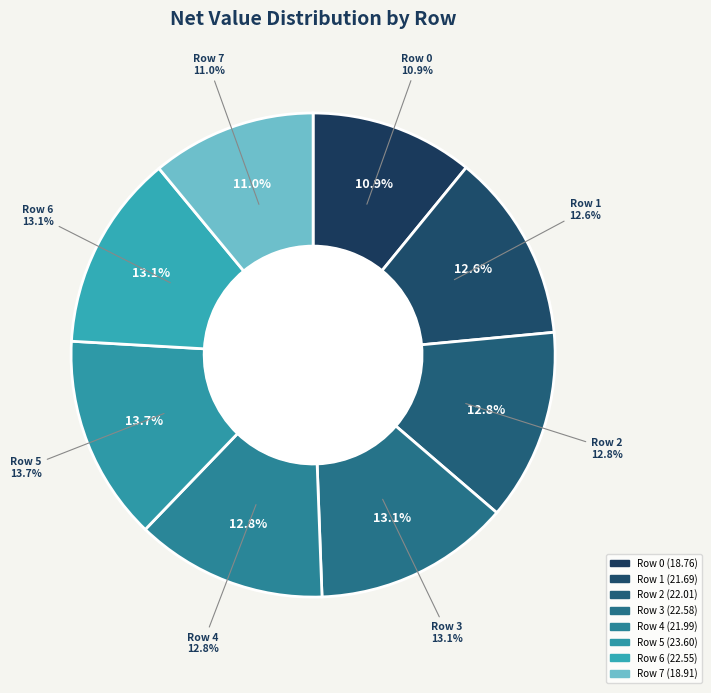

What is the ratio of the value at Row 5 to the value at Row 1?

1.1